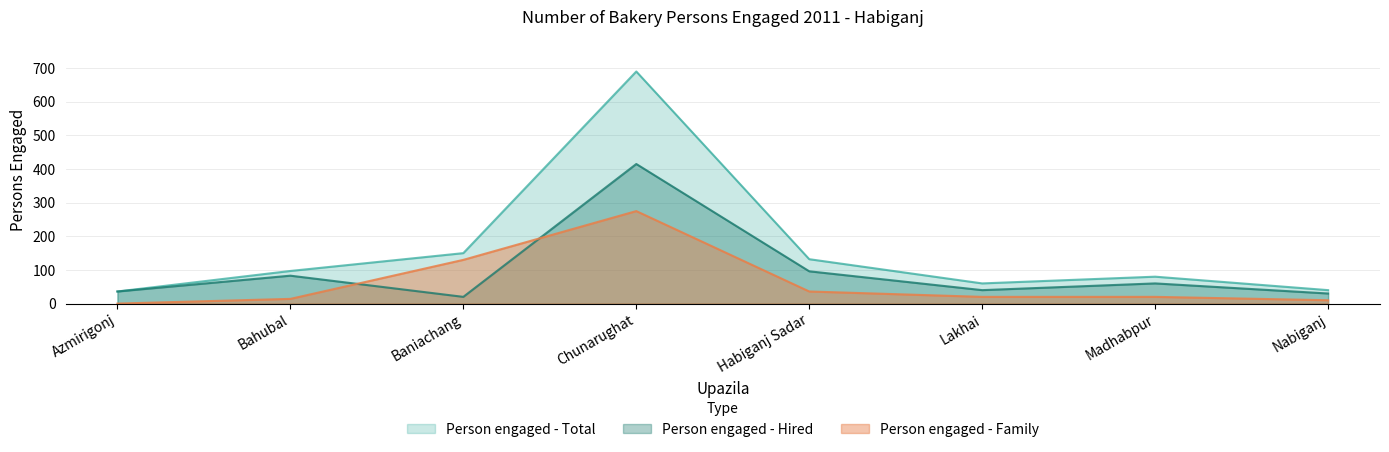

Does the chart have visible grid lines?

Yes